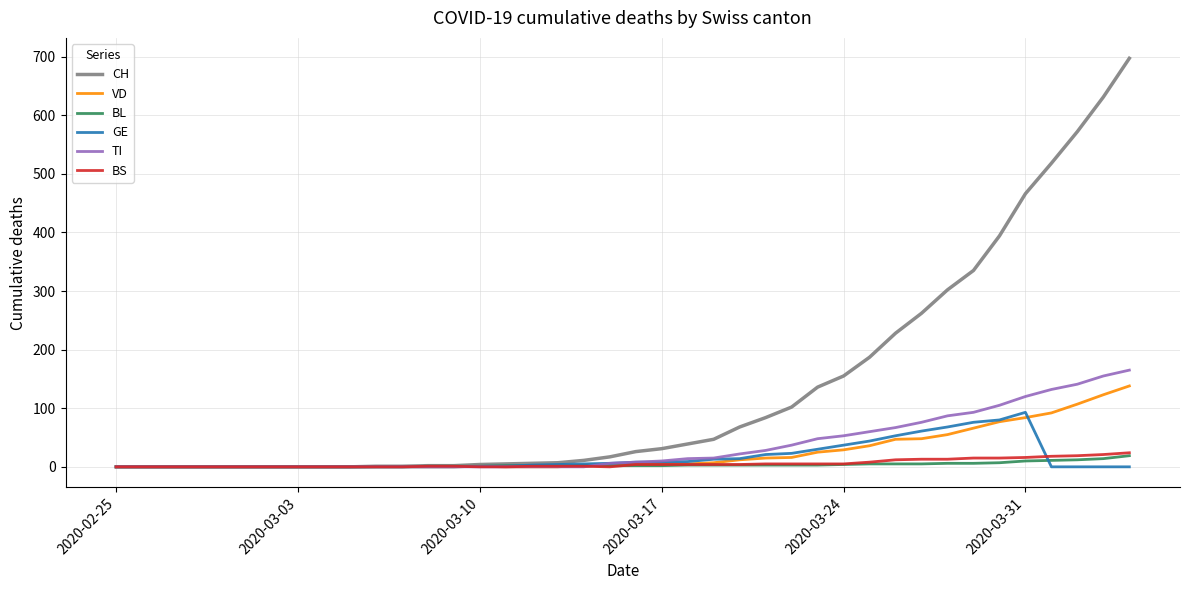

How many lines are shown in the chart?

6